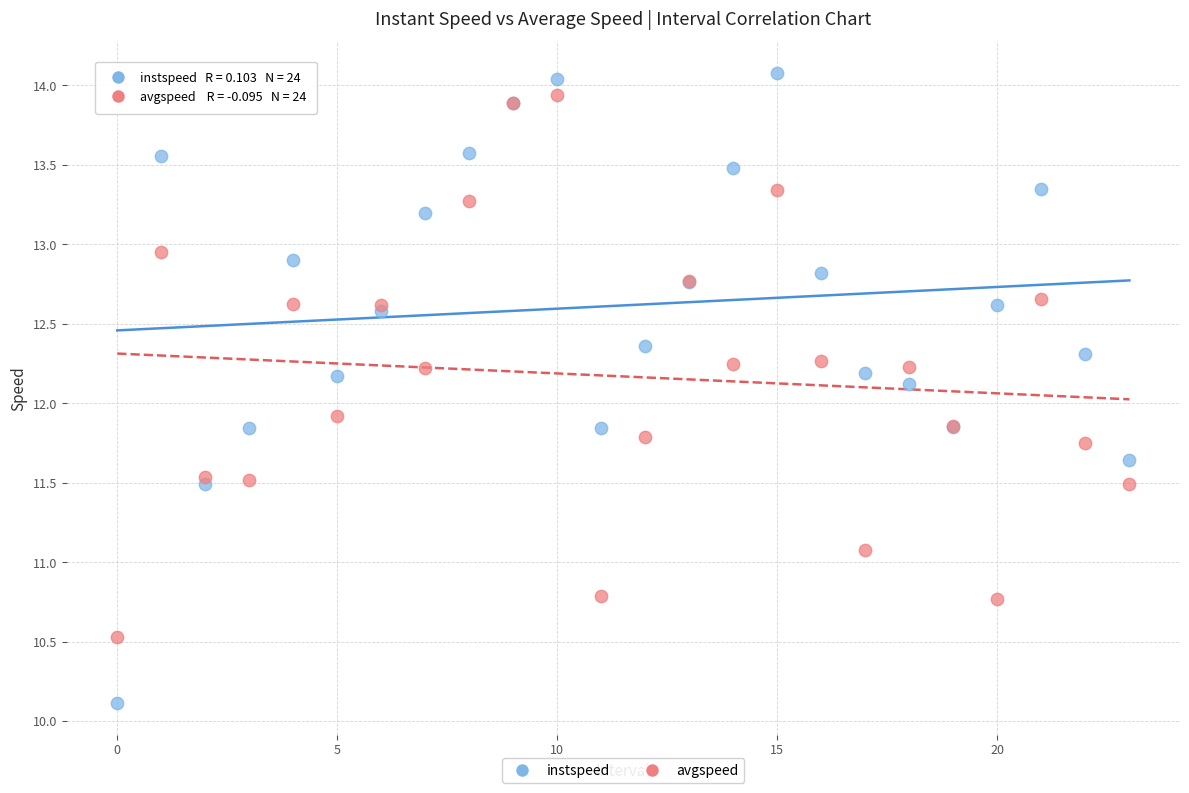

Which series has the widest spread of Y values?

instspeed